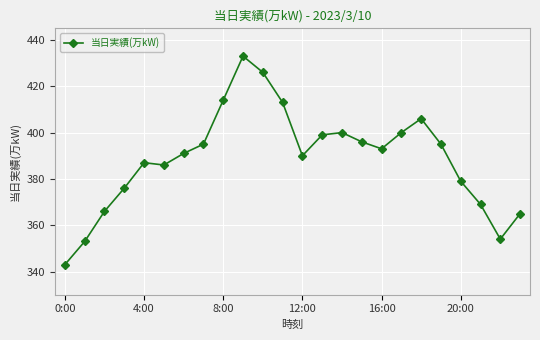

Does the chart have visible grid lines?

Yes